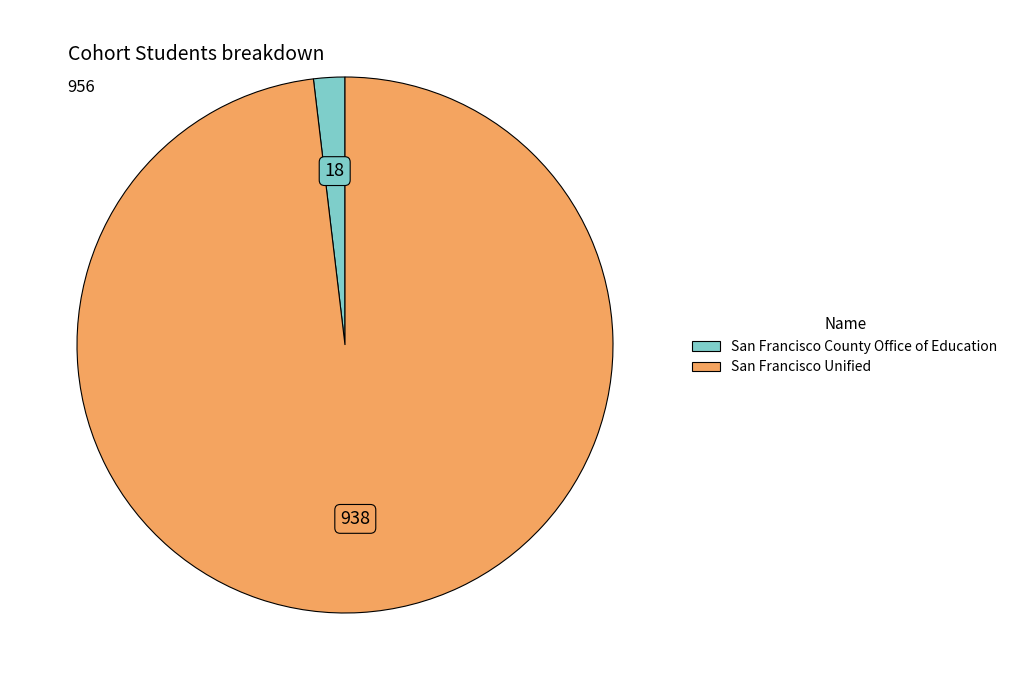

Rank the categories by value from lowest to highest.

San Francisco County Office of Education, San Francisco Unified